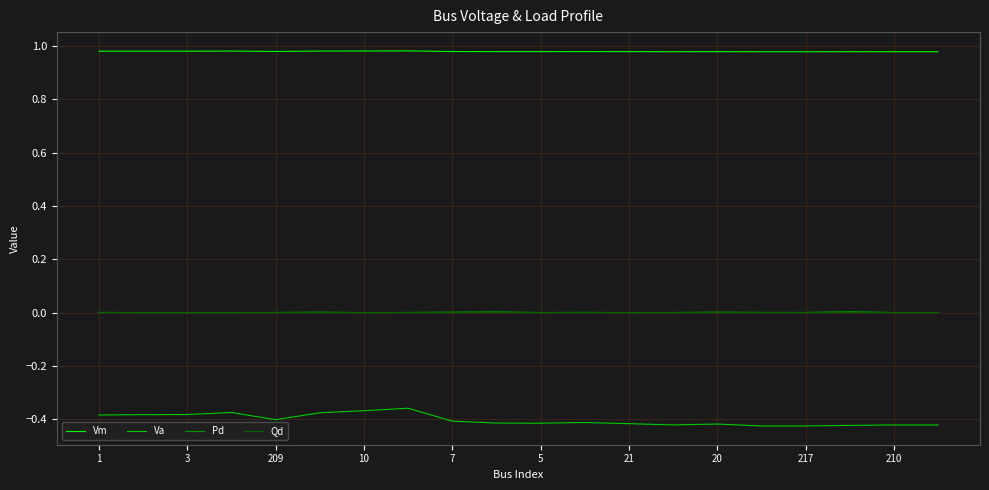

What are all the series names shown in the legend?

Vm, Va, Pd, Qd